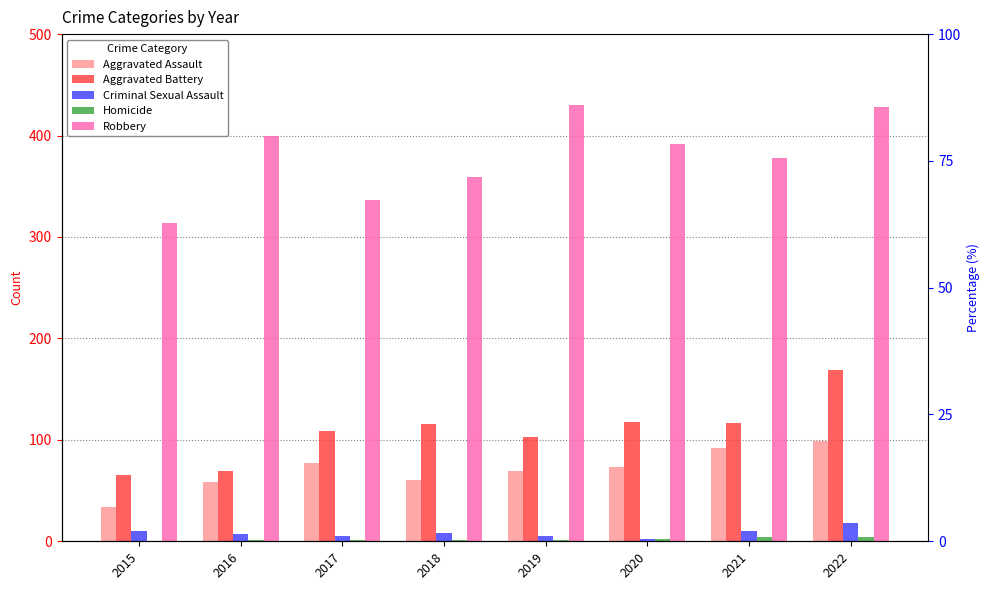

What are all the series names shown in the legend?

Aggravated Assault, Aggravated Battery, Criminal Sexual Assault, Homicide, Robbery